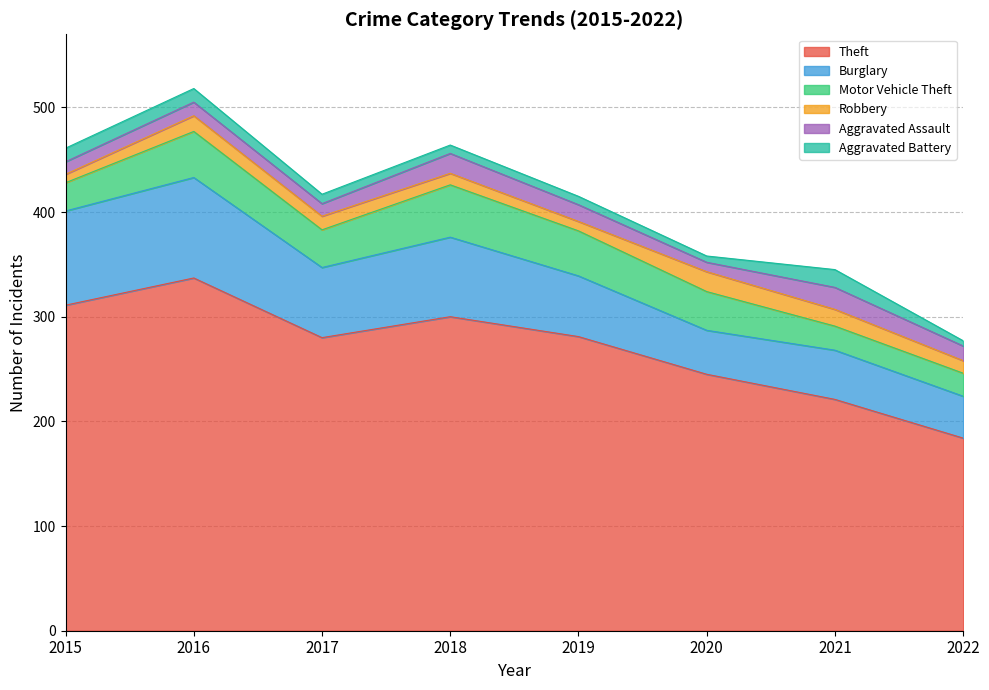

At how many categories does at least one series exceed 300?

2